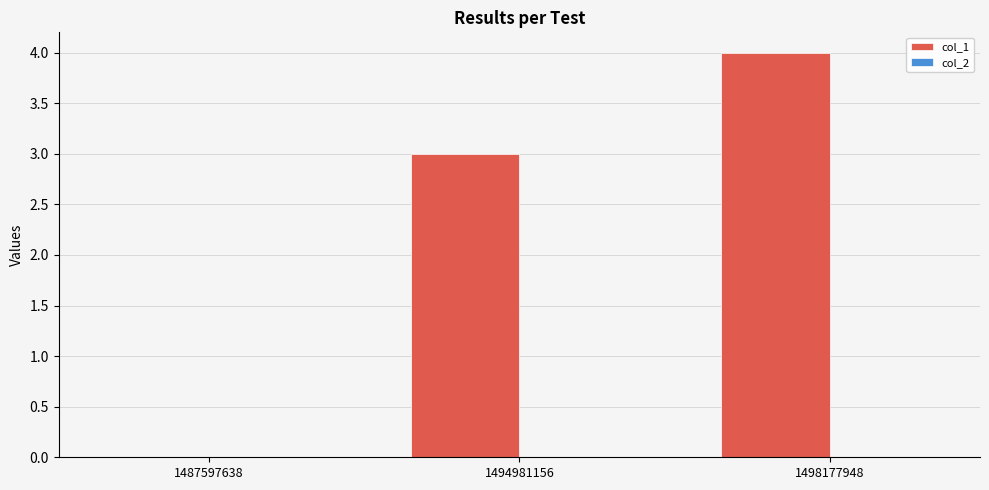

Is it true that the value at 1494981156 is 1?

False